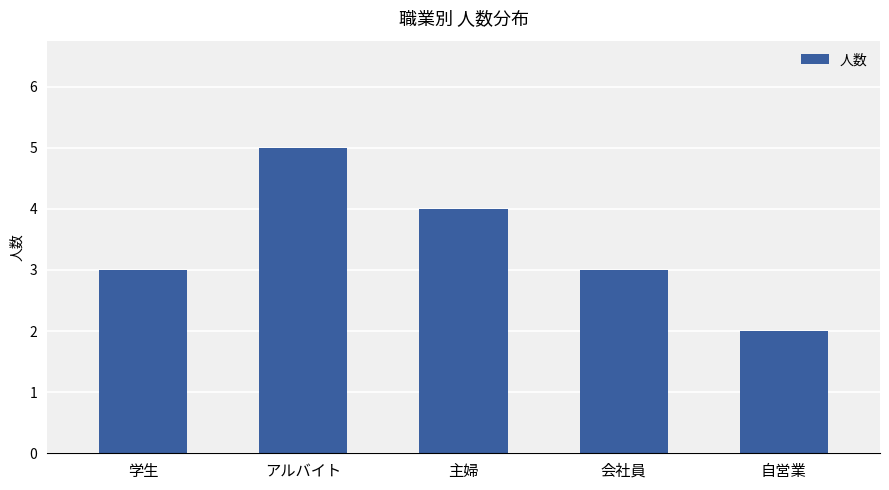

What position from the right is 会社員?

2